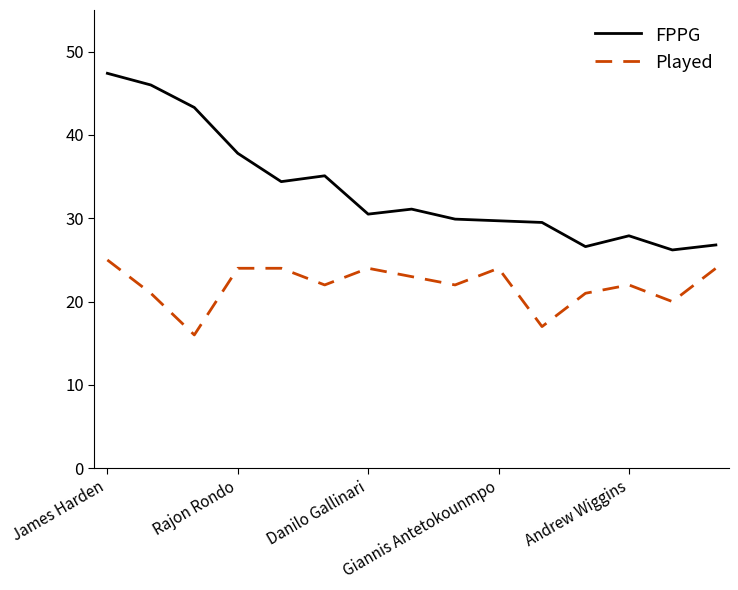

What is the difference between the maximum and minimum values in the FPPG series?

21.2